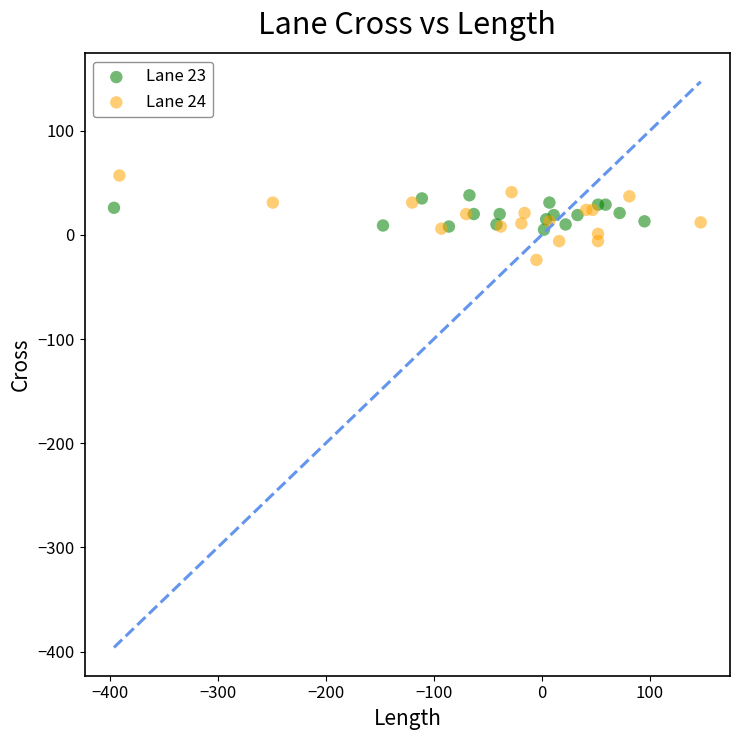

Which series contains the lowest Y value?

Lane 24